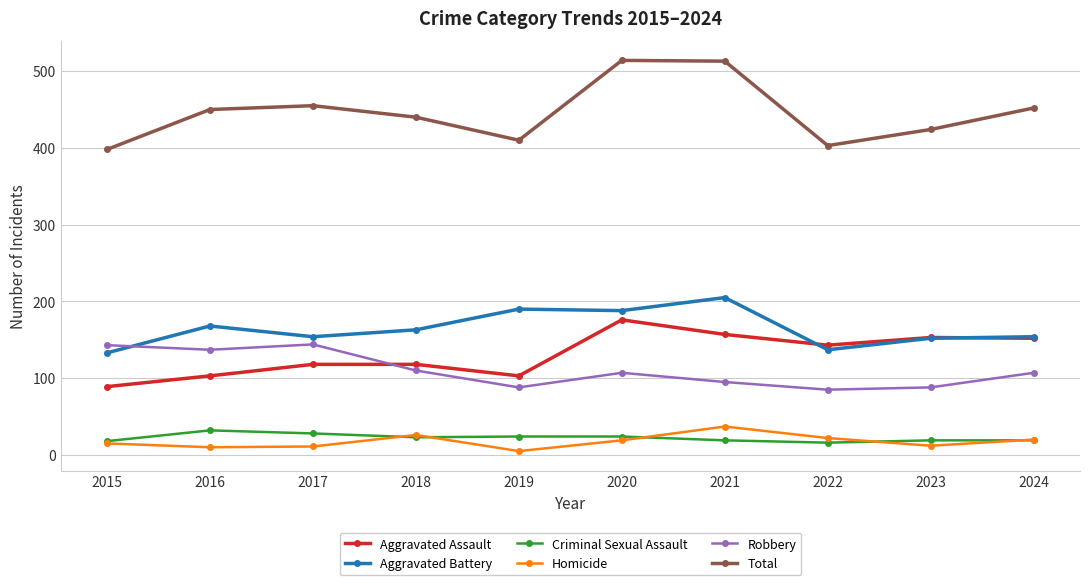

What is the spread (max minus min) of values at 2020?

495